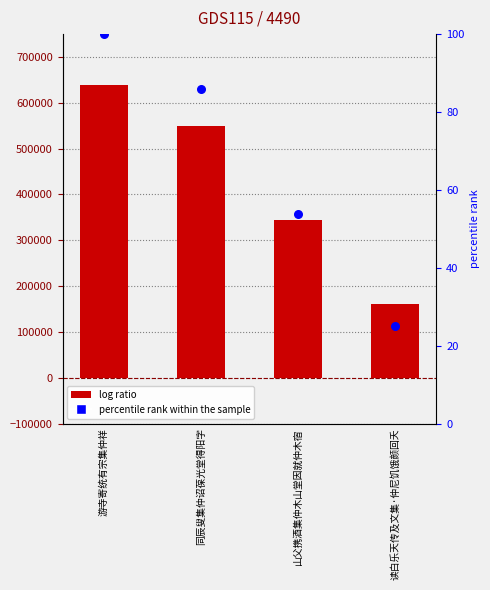

Which series has the largest total across all categories?

col_0